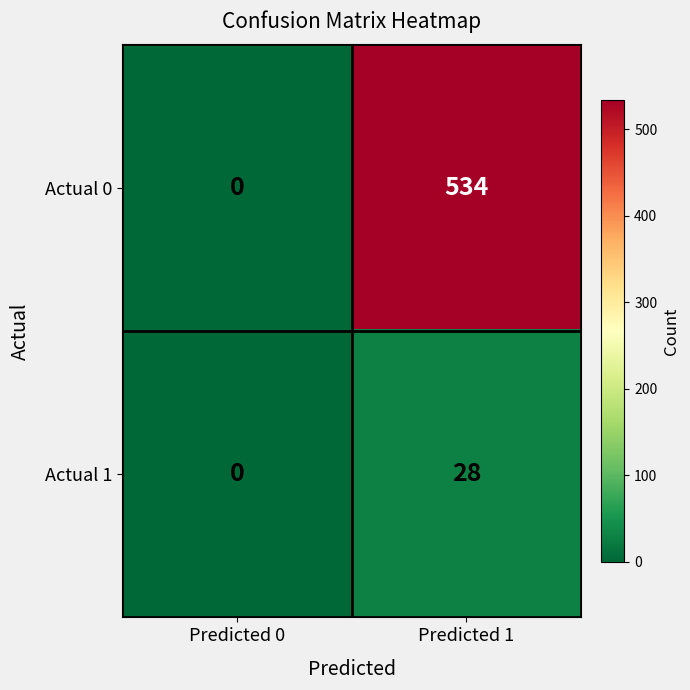

At which category is the sum across all series the highest?

Predicted 1